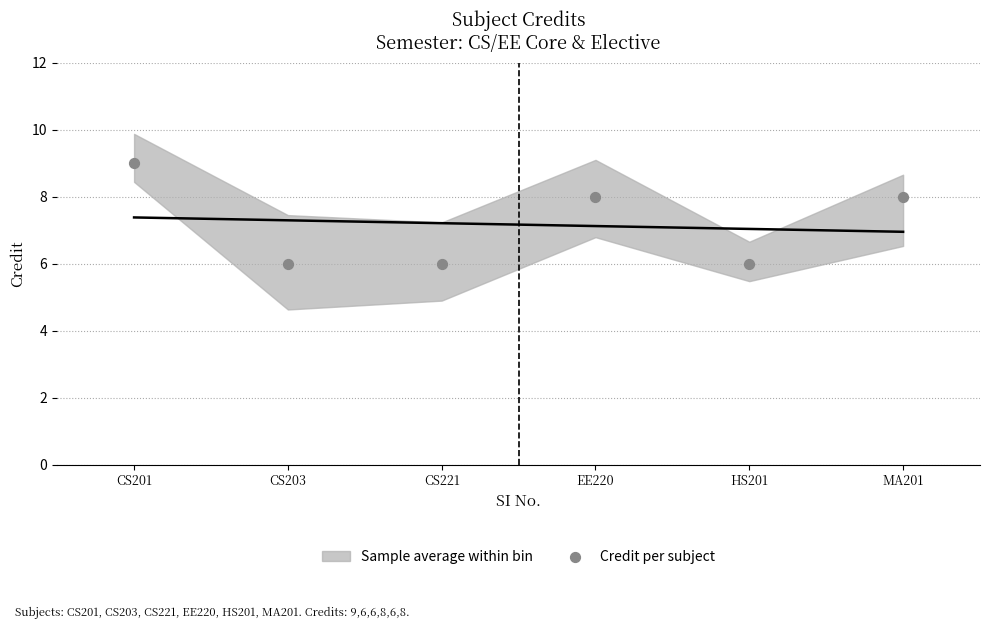

What is the average Y value?

7